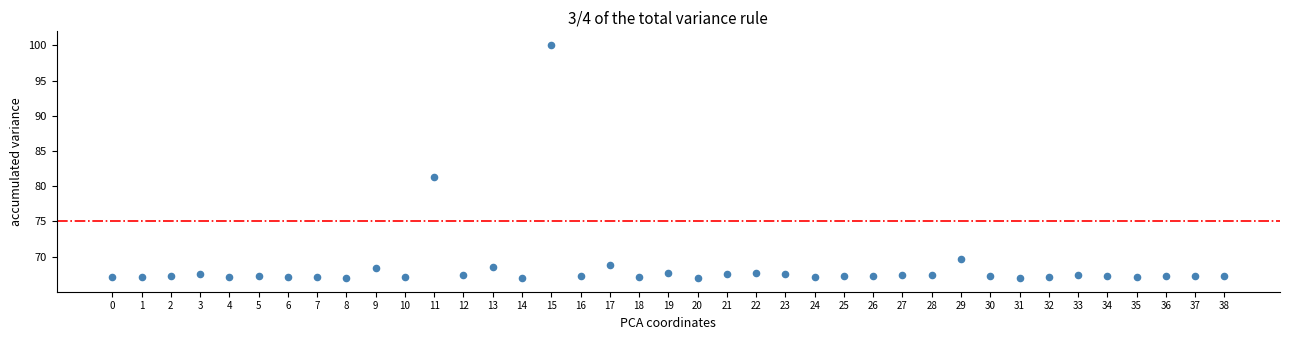

What is the range of Y values (max minus min)?

33.0